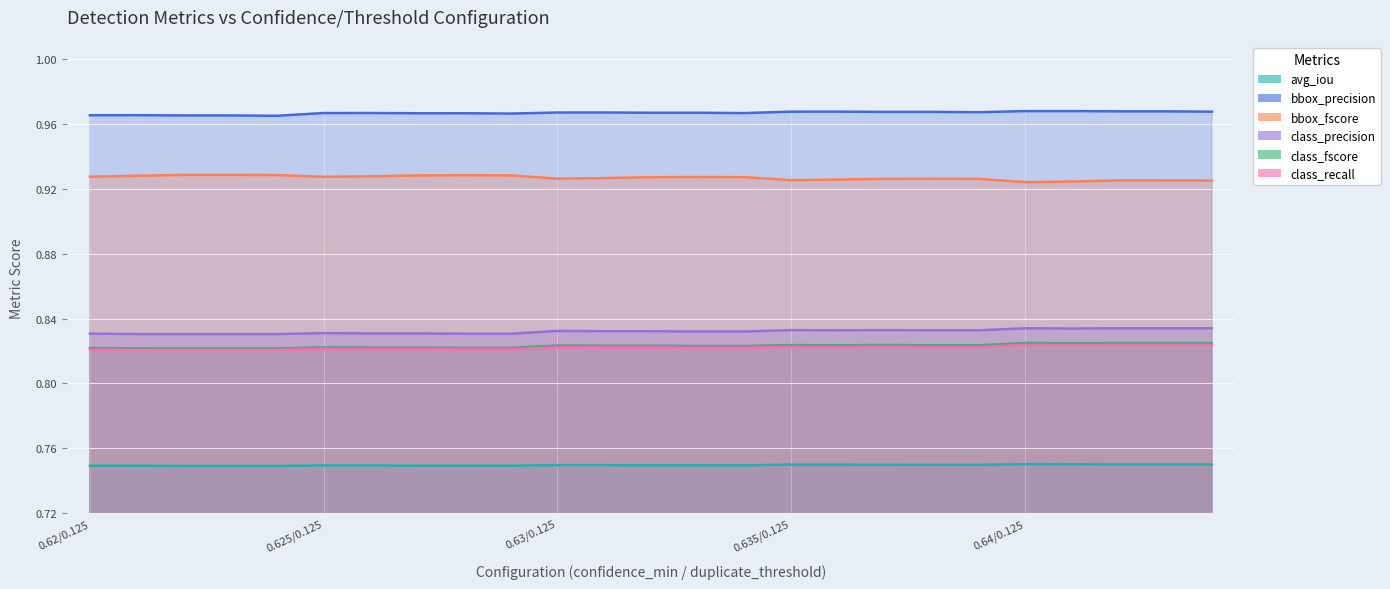

Rank the categories by class_precision value from lowest to highest.

0.62/0.135, 0.62/0.14, 0.62/0.145, 0.62/0.13, 0.625/0.14, 0.625/0.145, 0.62/0.125, 0.625/0.135, 0.625/0.13, 0.625/0.125, 0.63/0.14, 0.63/0.145, 0.63/0.135, 0.63/0.13, 0.63/0.125, 0.635/0.13, 0.635/0.14, 0.635/0.145, 0.635/0.125, 0.635/0.135, 0.64/0.13, 0.64/0.125, 0.64/0.135, 0.64/0.14, 0.64/0.145